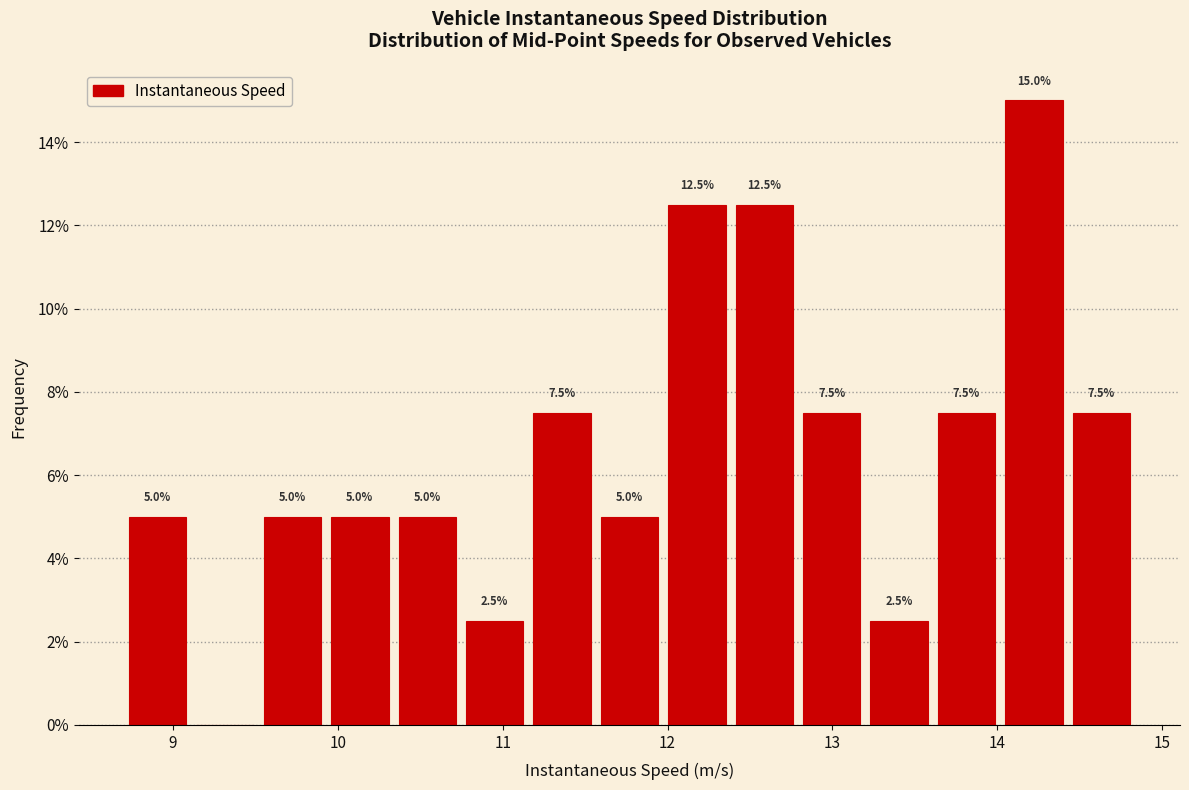

Which range on the x-axis has the tallest bar?

14.0 to 14.4